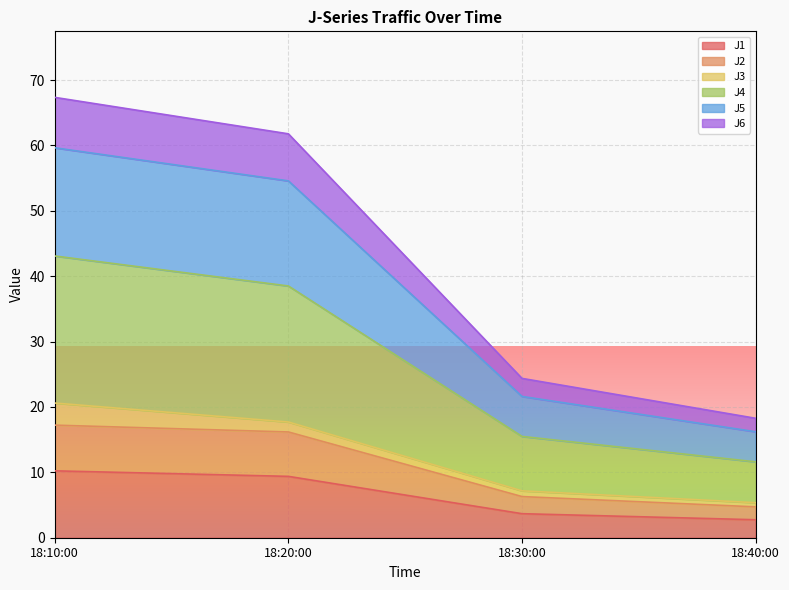

What is the minimum value for J1?

2.8